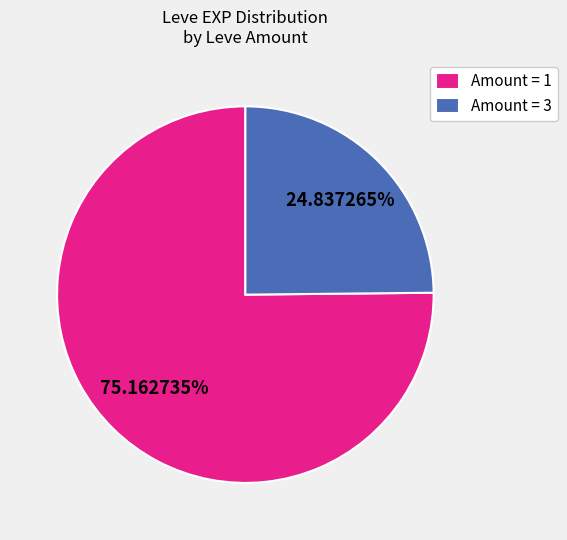

Which slice is the smallest?

Amount = 3